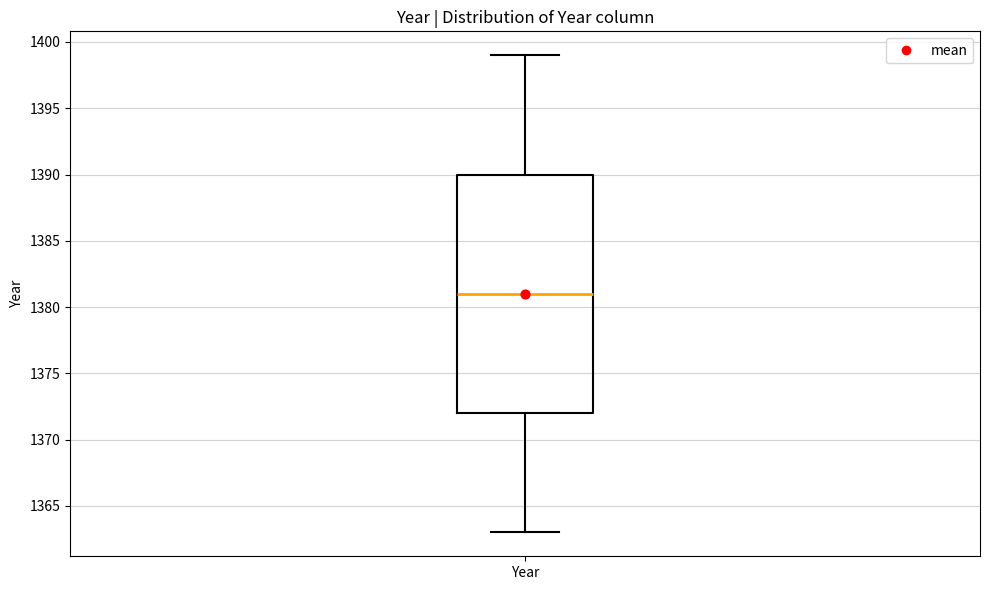

Transcribe this box plot: give where the median line is, the range the box spans, and where the two whiskers end, as read against the y-axis. The values are not printed on the chart, so give them approximately, as read against the axis.

median 1381, box 1372 to 1390, whiskers 1363 to 1399